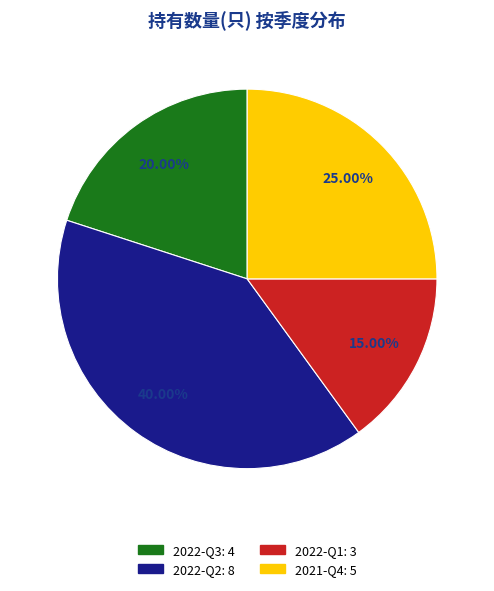

Does 2022-Q2 account for over 50% of the chart?

No